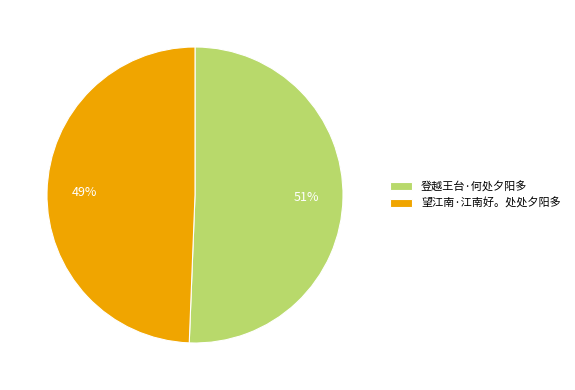

What percentage is the 登越王台·何处夕阳多 slice, to the nearest percent?

51%